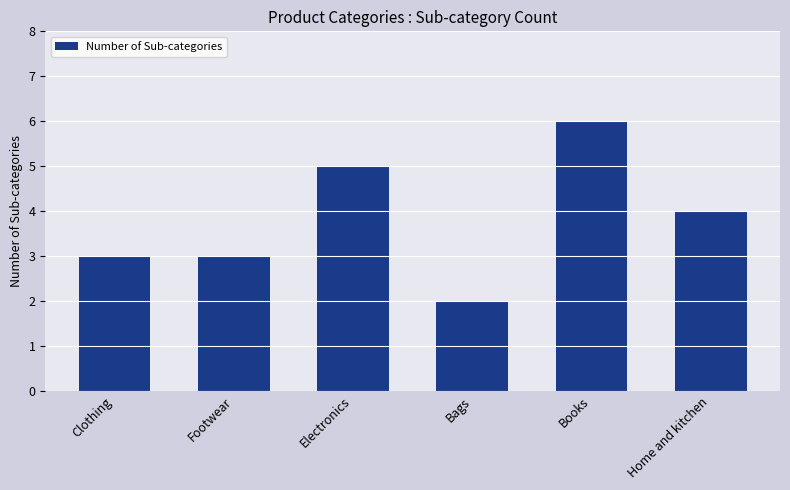

What is the change in value from Clothing to Bags?

-1